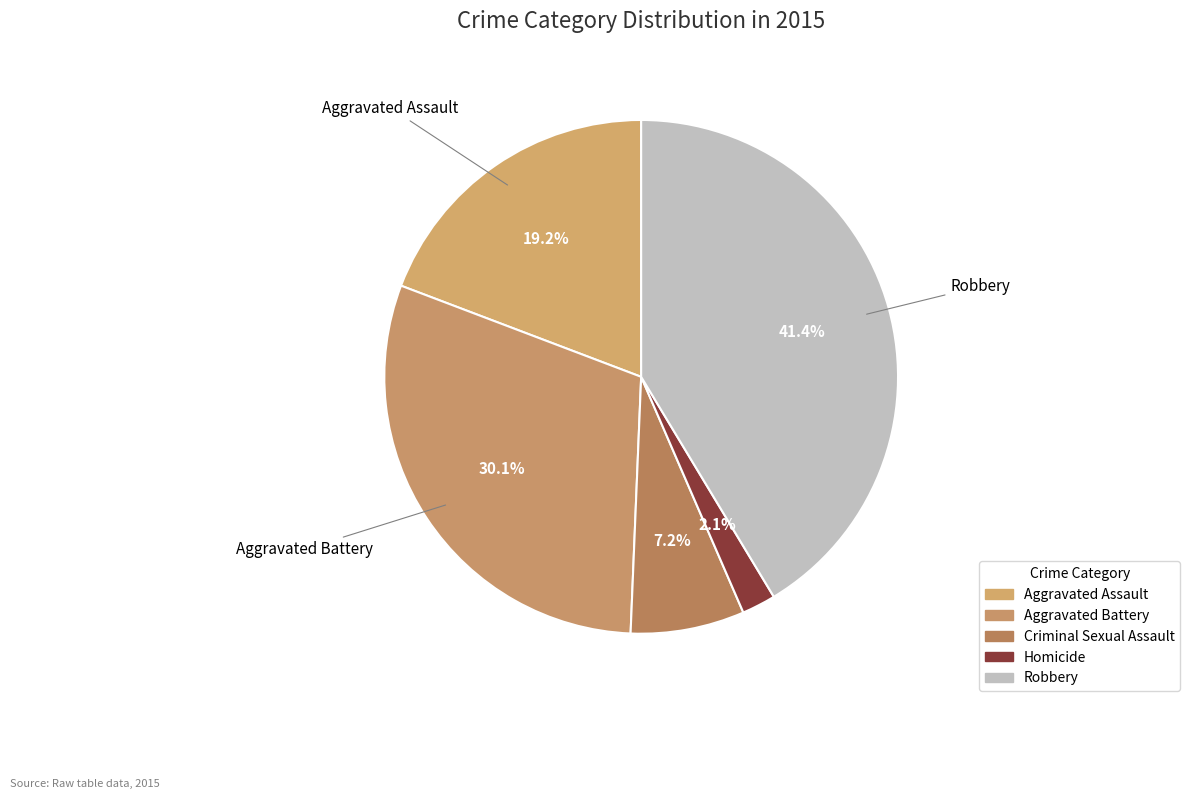

Does any single category account for the majority?

No